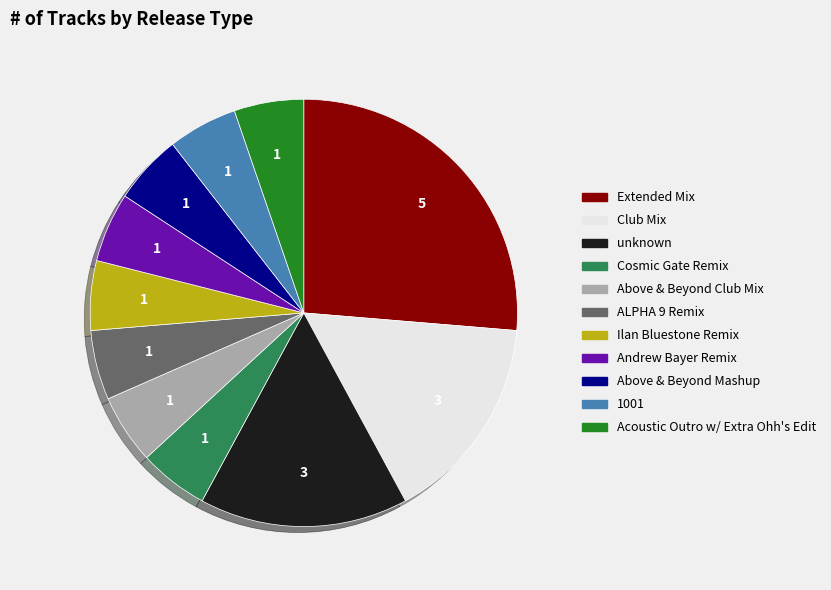

How many segments does this pie chart have?

11